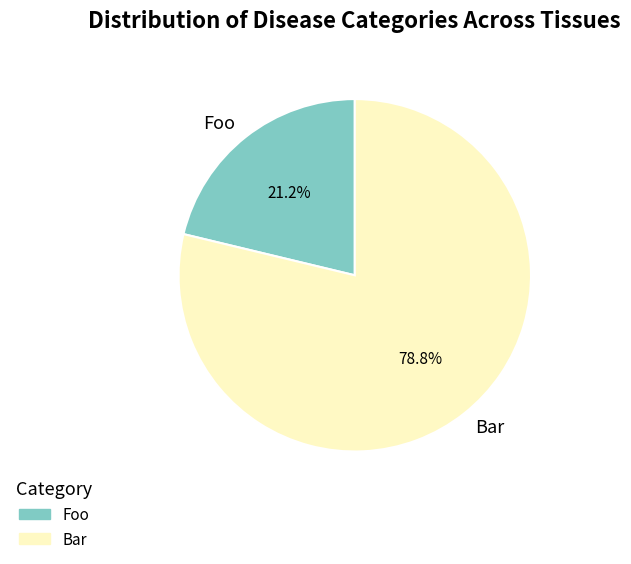

Which has a higher value, Foo or Bar?

Bar